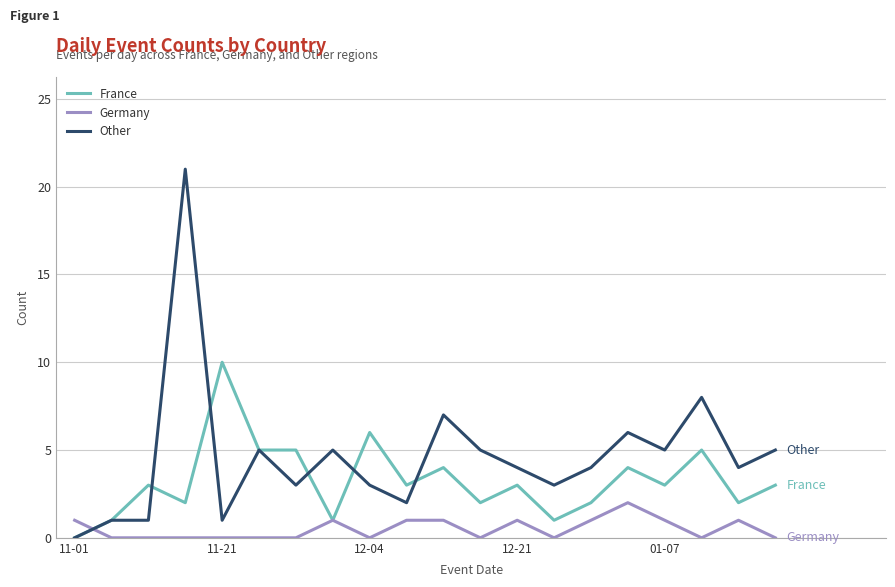

List the series in order of their overall mean, highest first.

Other, France, Germany